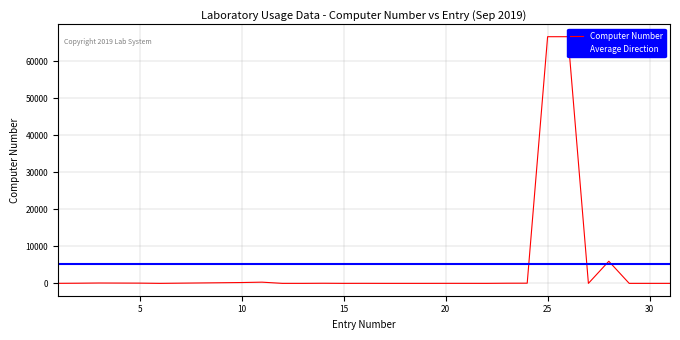

What is the difference between the maximum and minimum values?

66664